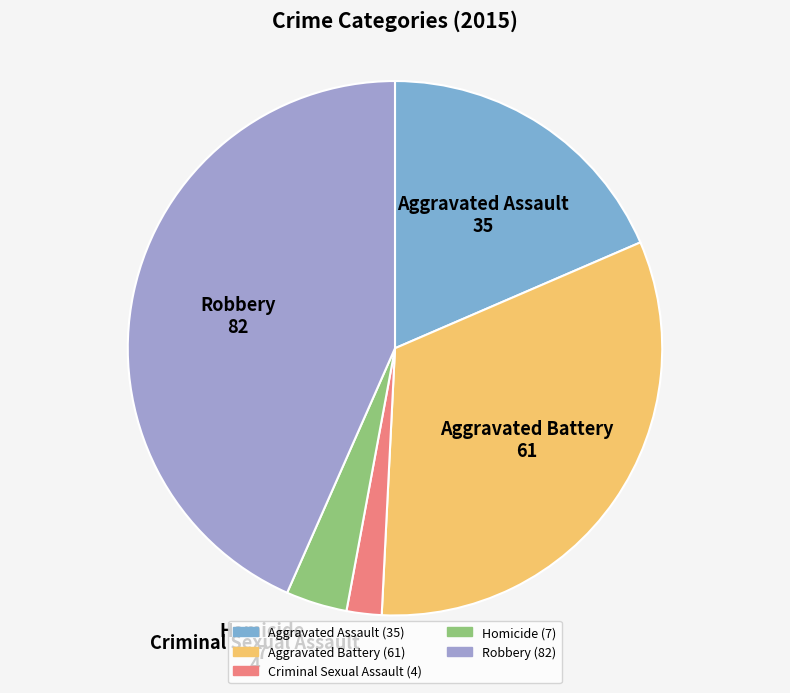

How many slices are in this pie chart?

5